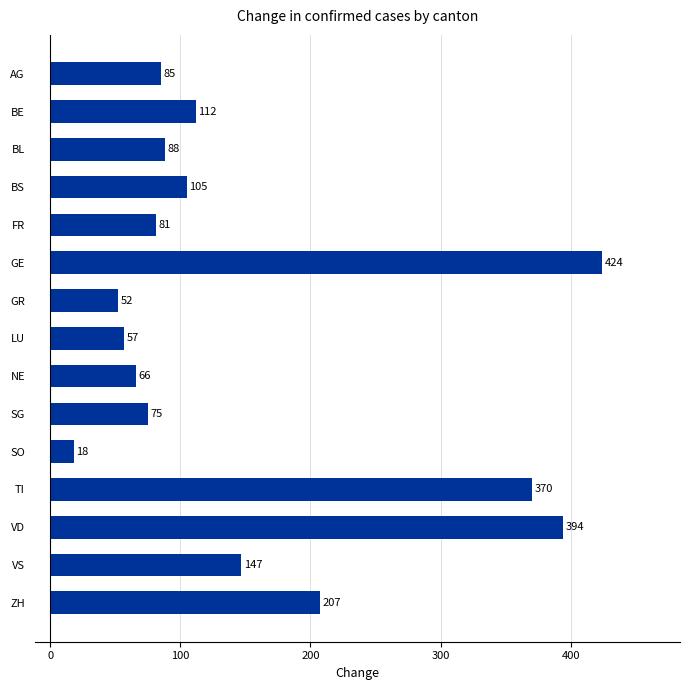

What is the maximum value shown in the chart?

424